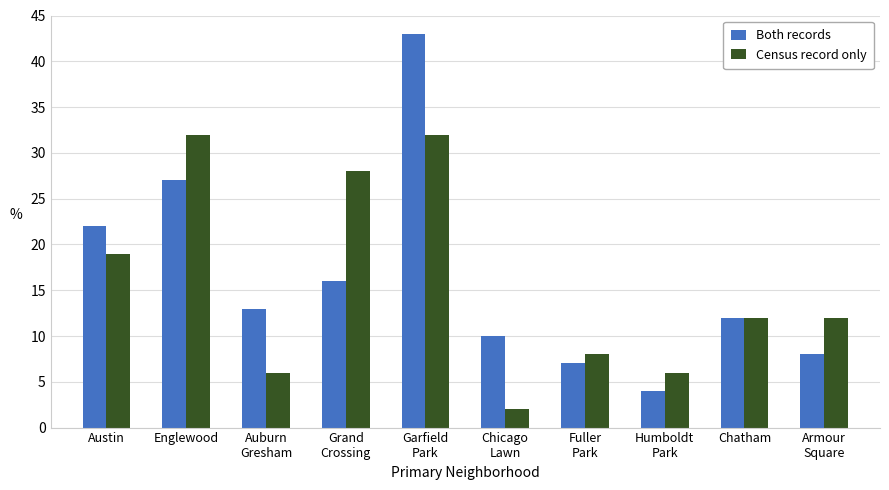

What is the maximum value shown in the chart?

43